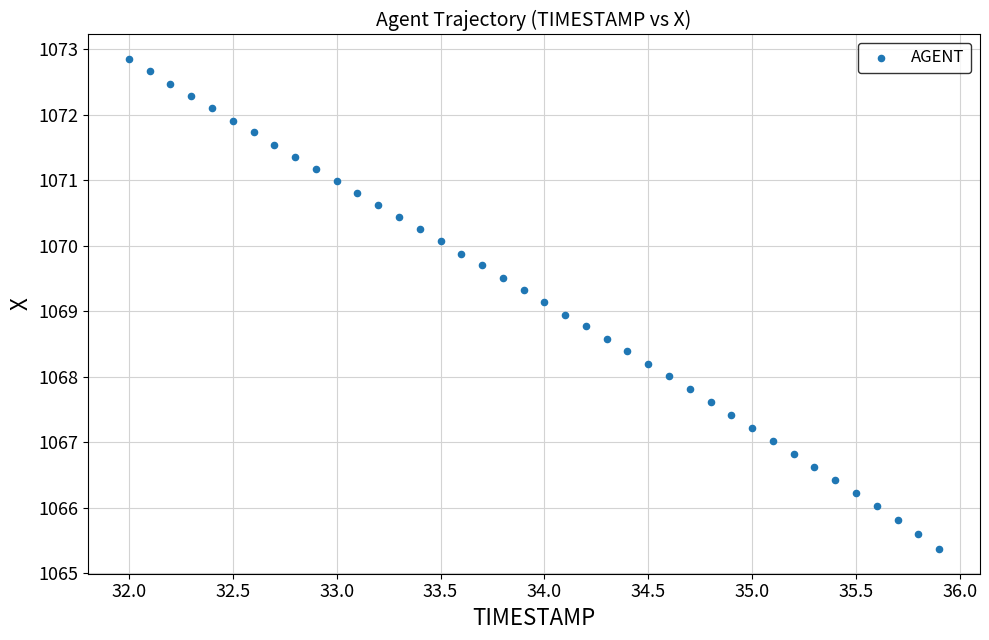

What is the range of X values (max minus min)?

3.9